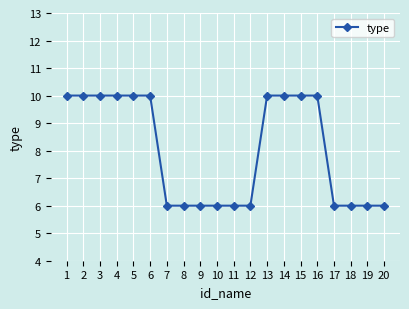

How many values are between 6 and 10?

20